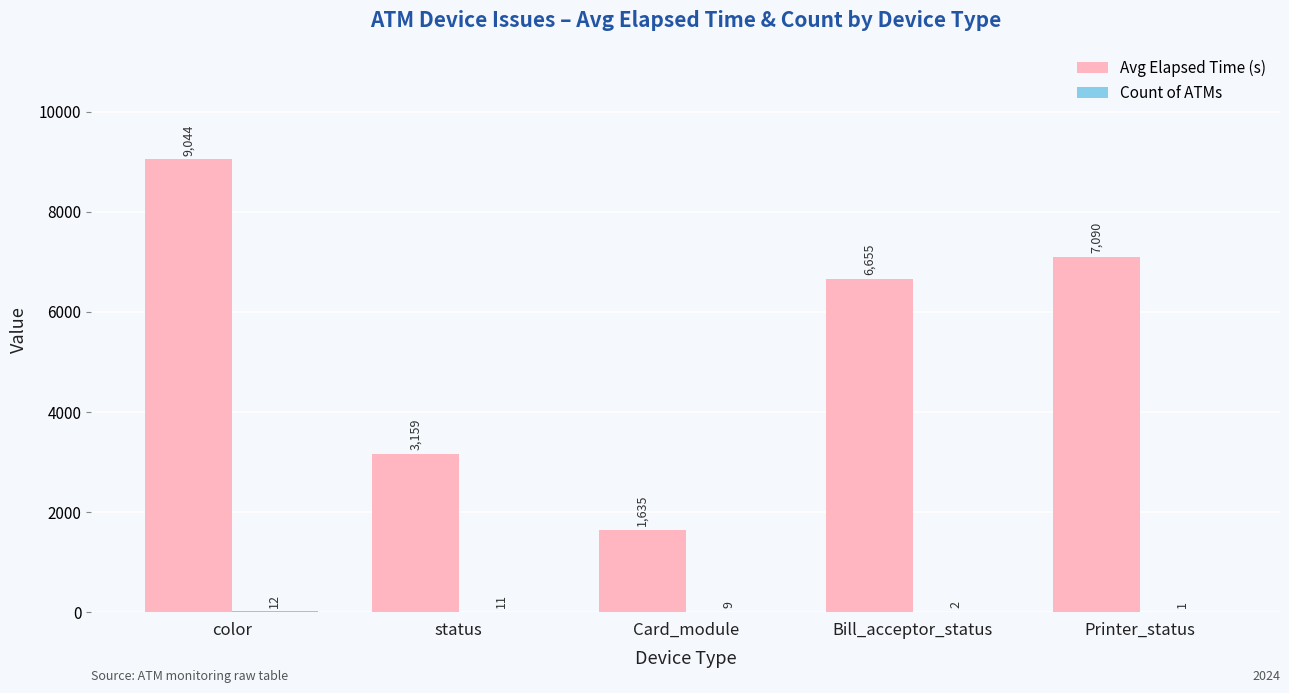

At which category is the sum across all series the highest?

color